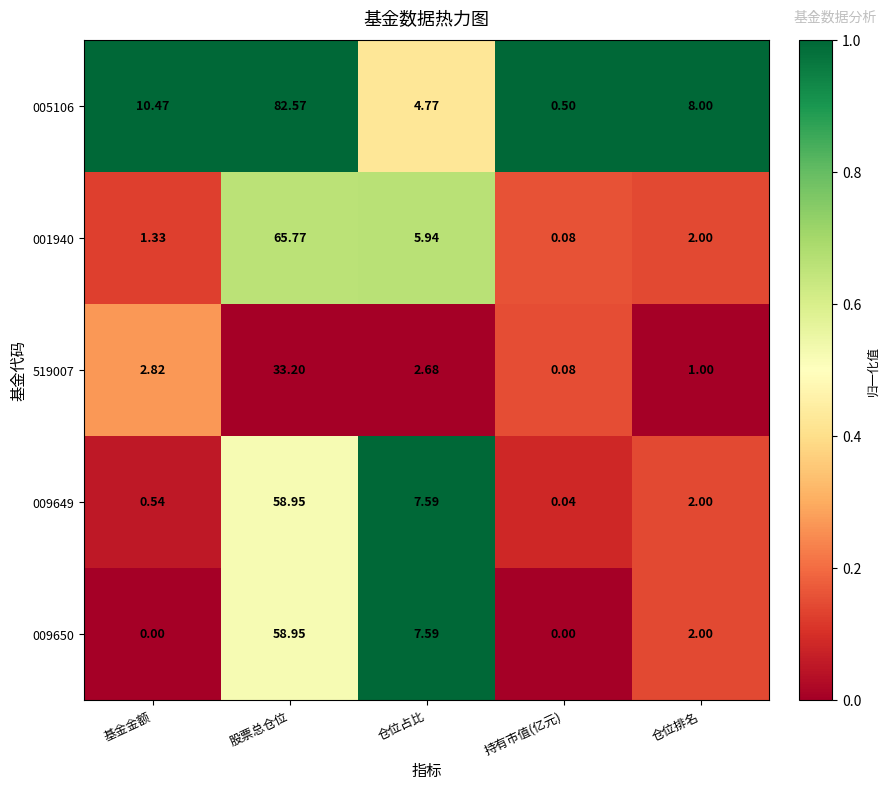

List the labels in order of 005106 value, smallest first.

持有市值(亿元), 仓位占比, 仓位排名, 基金金额, 股票总仓位